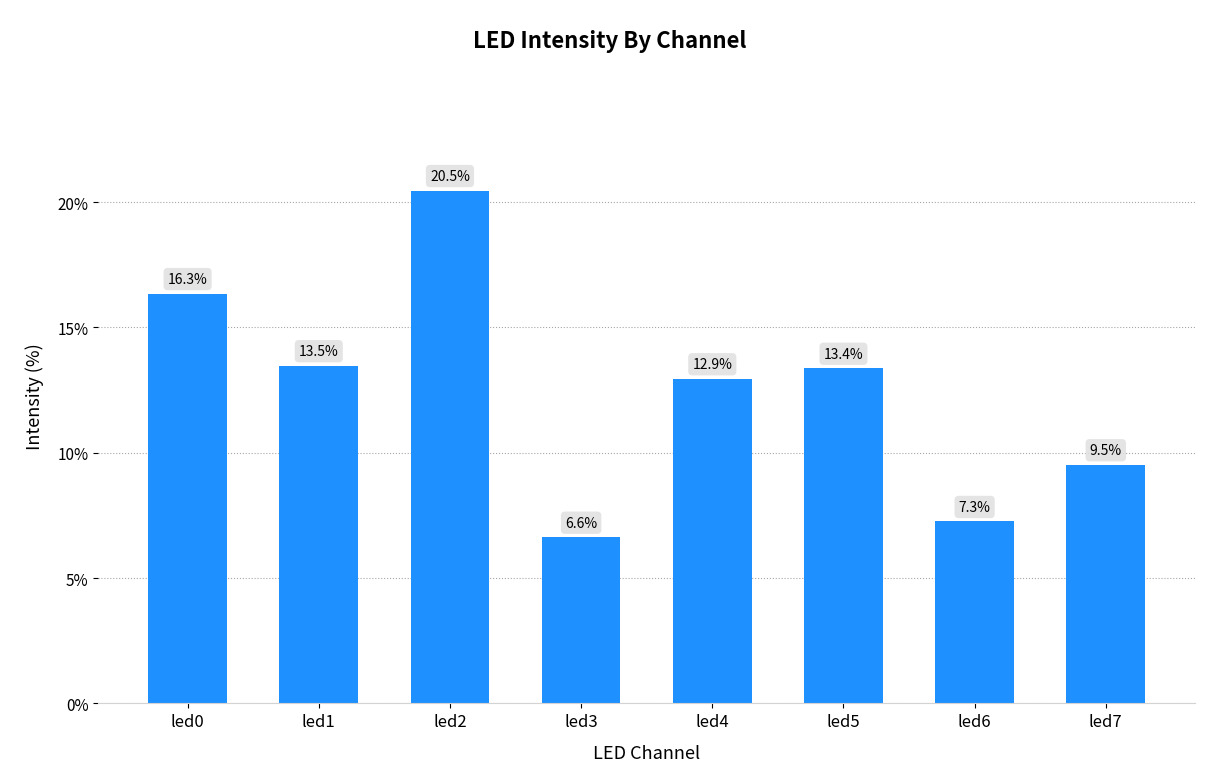

What is the change in value from led2 to led4?

-7.5